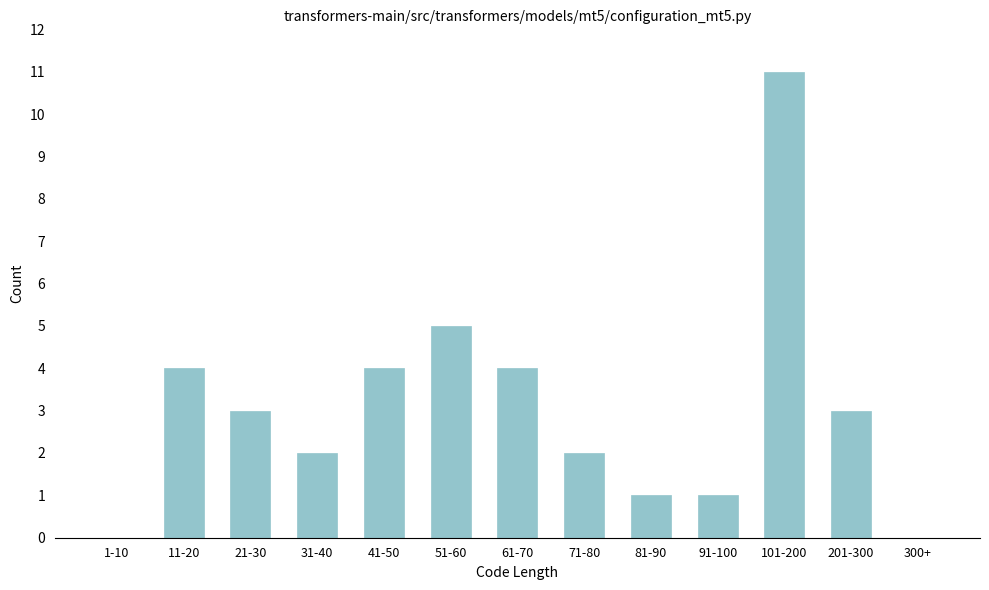

Reading left to right, list all the values displayed in this chart.

1-10=0	11-20=4	21-30=3	31-40=2	41-50=4	51-60=5	61-70=4	71-80=2	81-90=1	91-100=1	101-200=11	201-300=3	300+=0